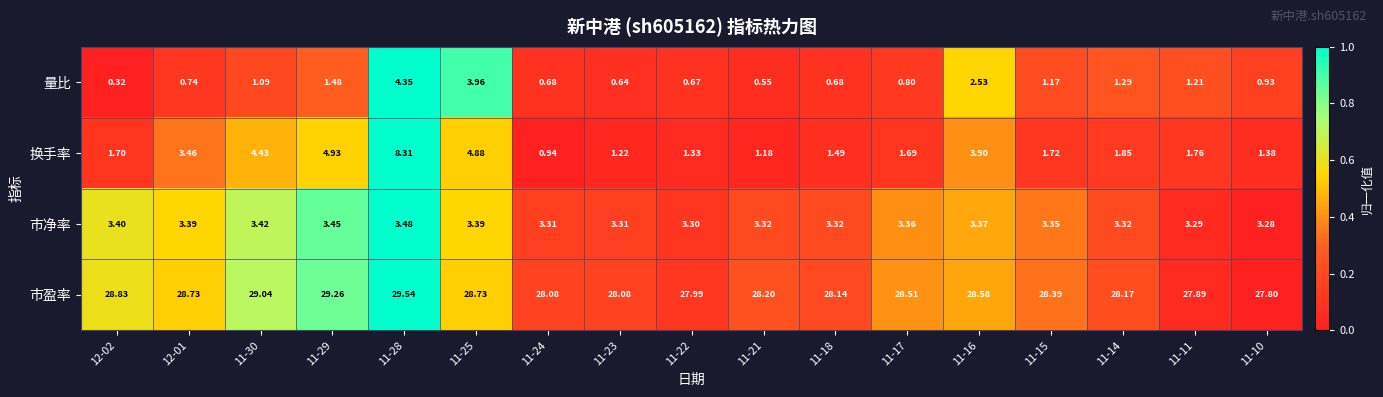

Rank the series at 11-21 from lowest to highest value.

量比, 换手率, 市净率, 市盈率